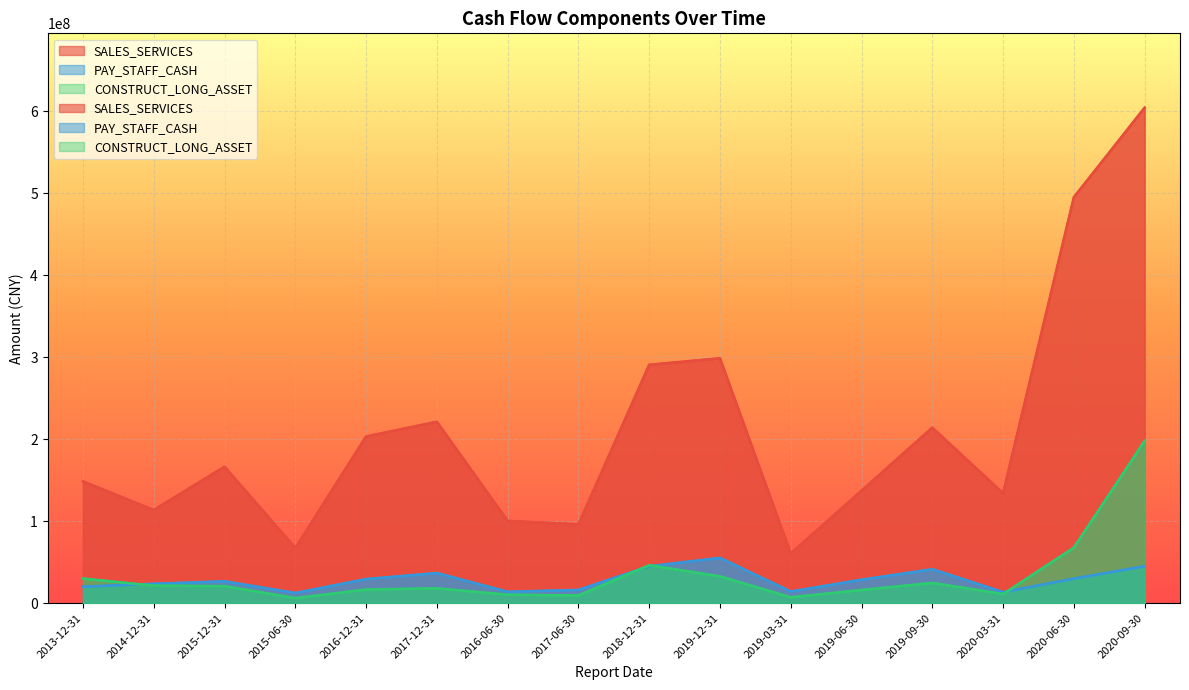

What is the total value across all series at 2020-03-31?

158954036.0